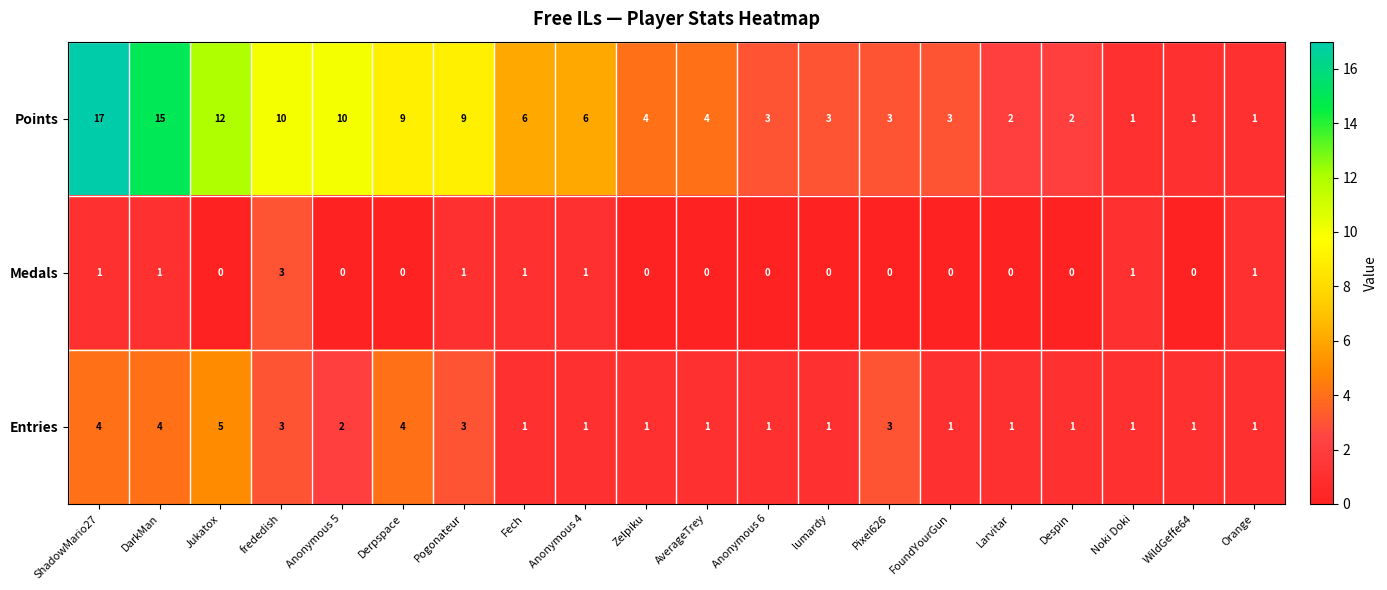

Which series has the largest range (max minus min)?

Points